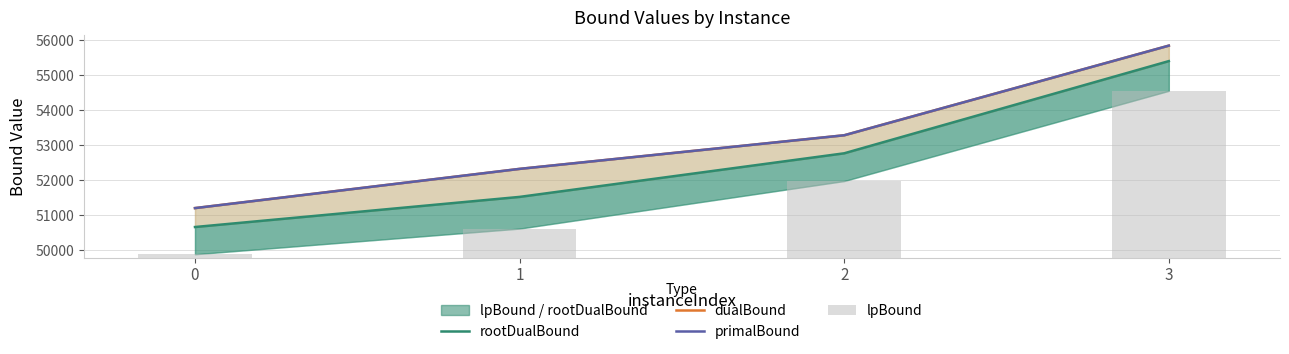

How many values in the primalBound series are below 53280?

2